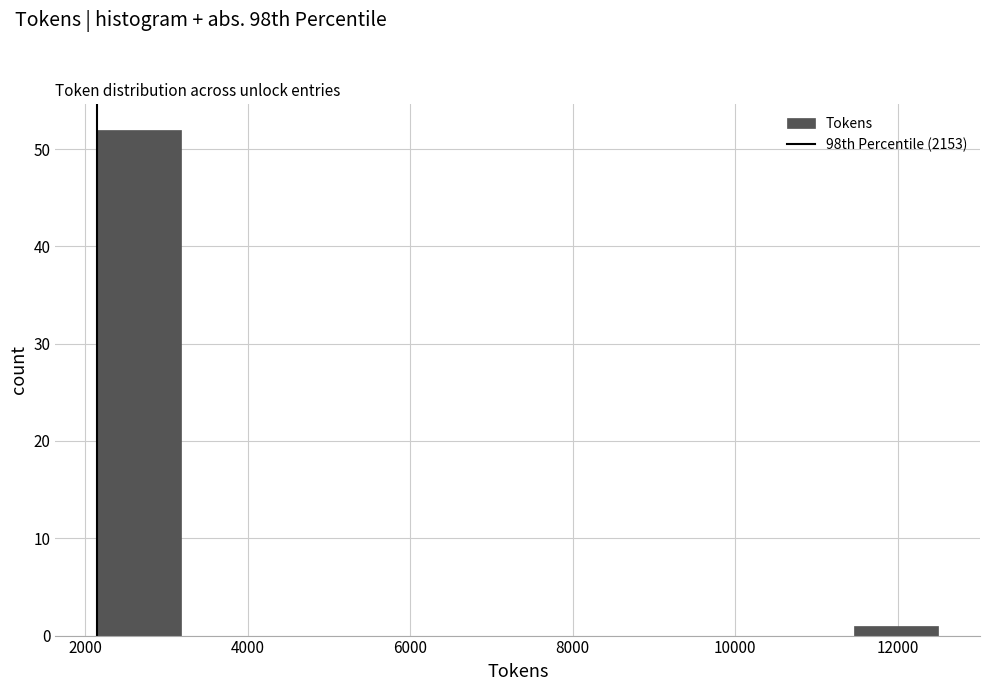

Over which range of the x-axis is the bar tallest?

2200 to 3200